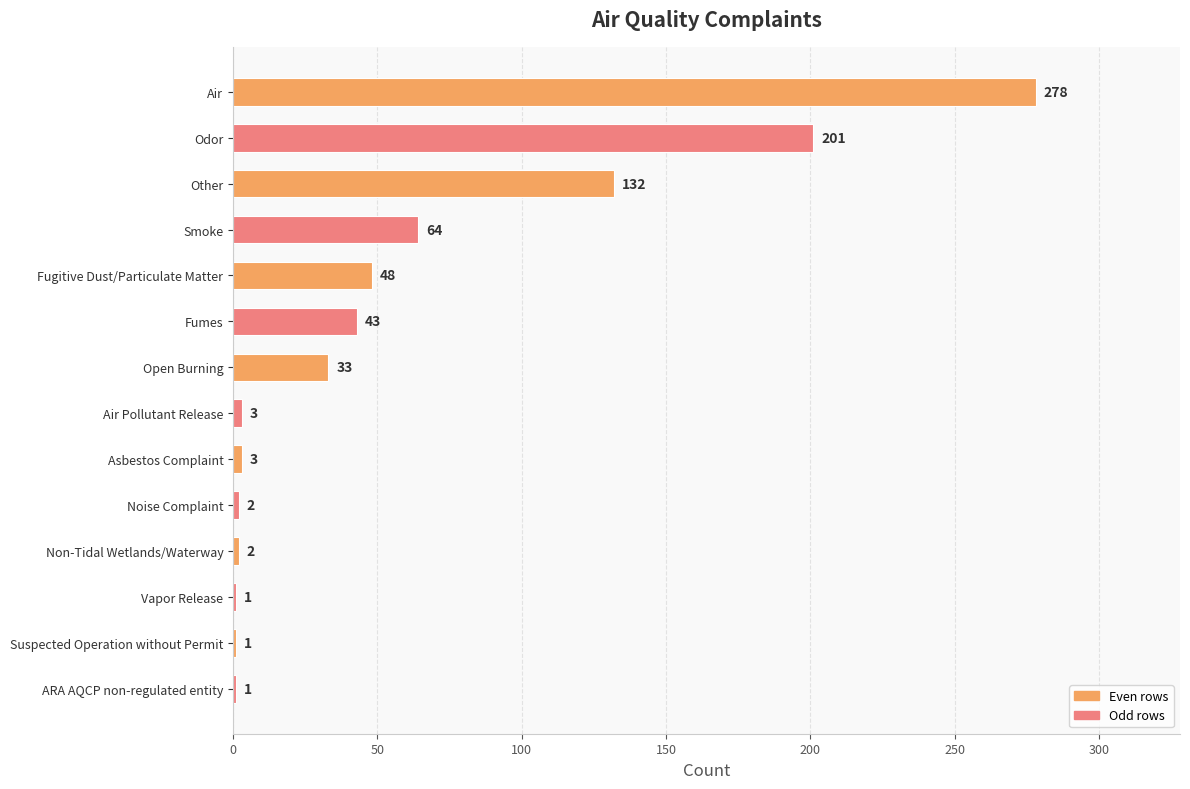

What is the change in value from Other to Fumes?

-89